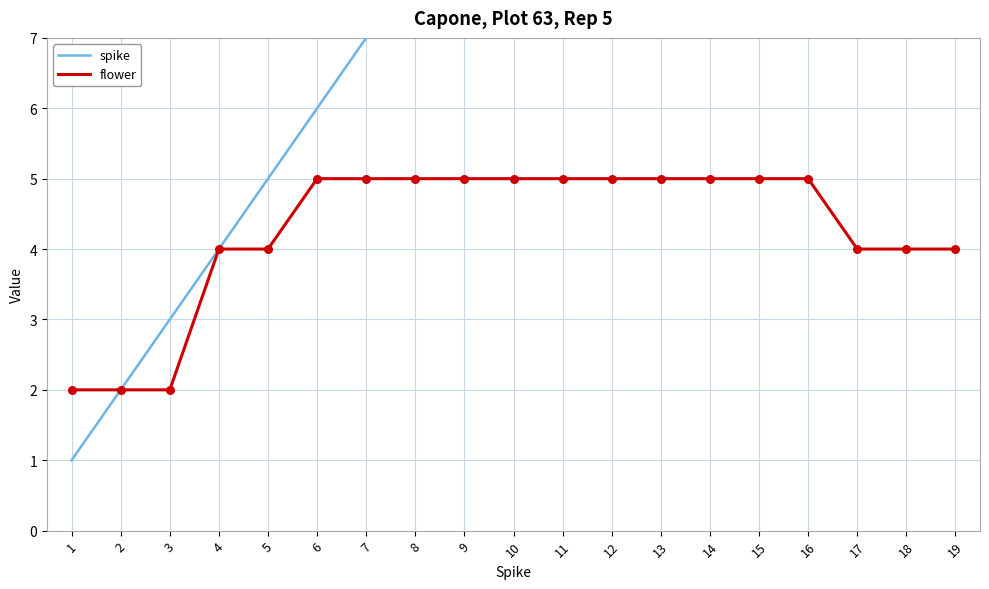

Which series has the largest Y range (max minus min)?

spike